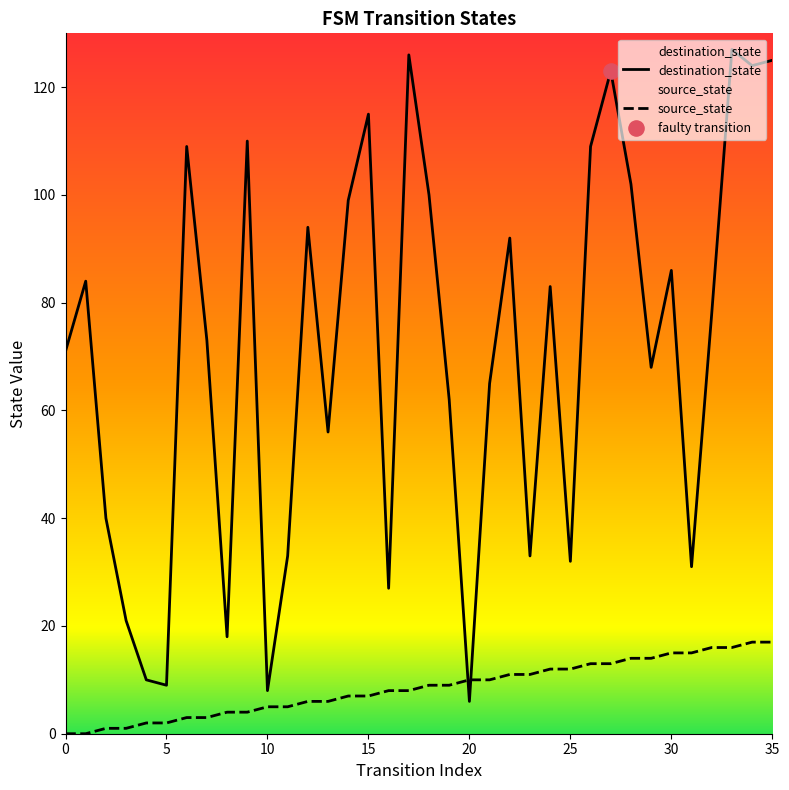

Which series has the largest Y range (max minus min)?

destination_state